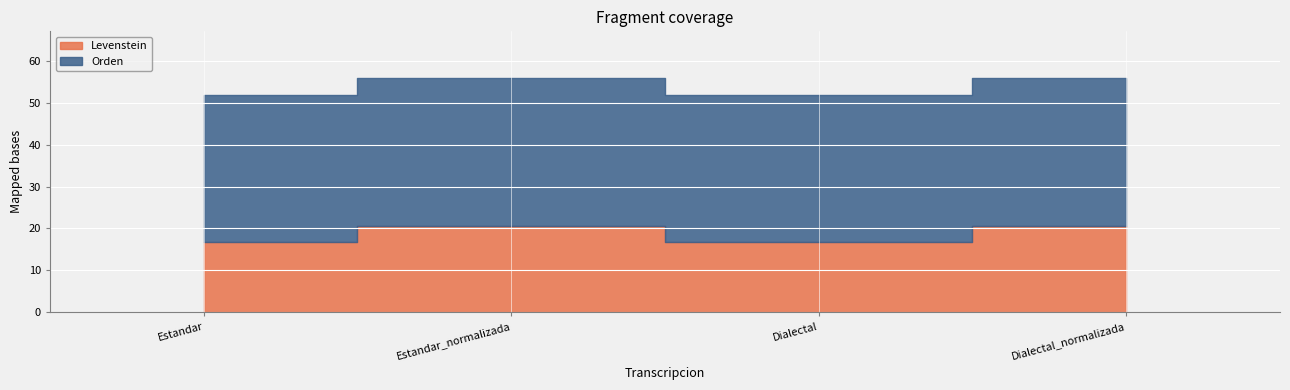

What is the minimum value shown in the chart?

16.9